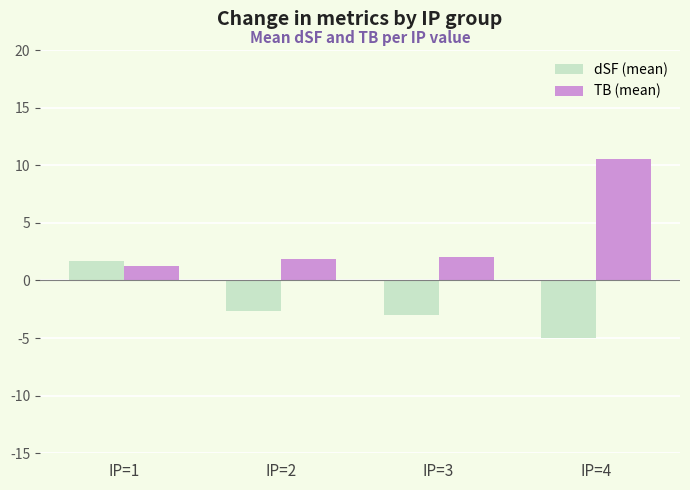

What is the average value of the dSF (mean) series?

-2.2